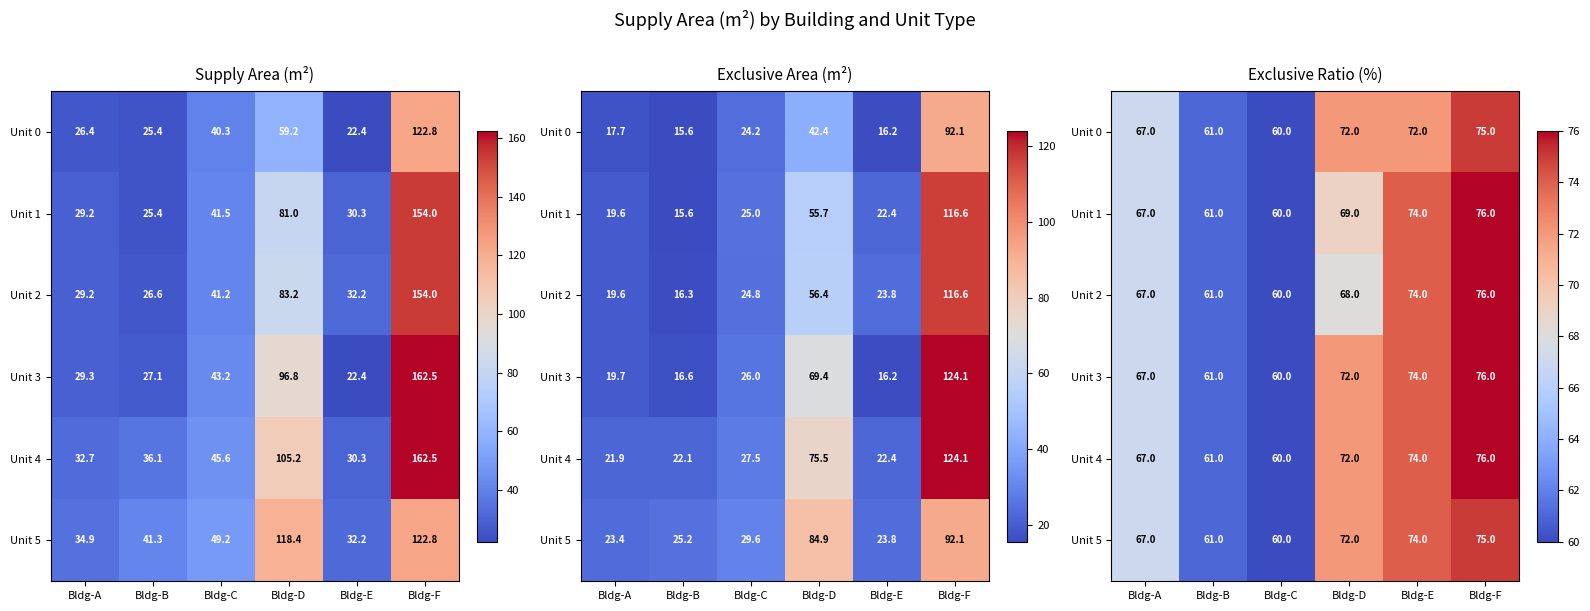

True or false: Unit 0 has a value of 67 at Bldg-A.

True